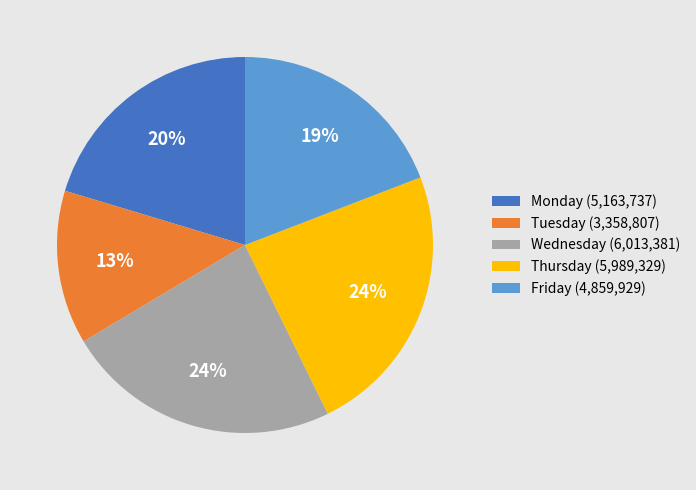

Do Thursday (5,989,329) and Tuesday (3,358,807) together represent more than half of the pie?

No